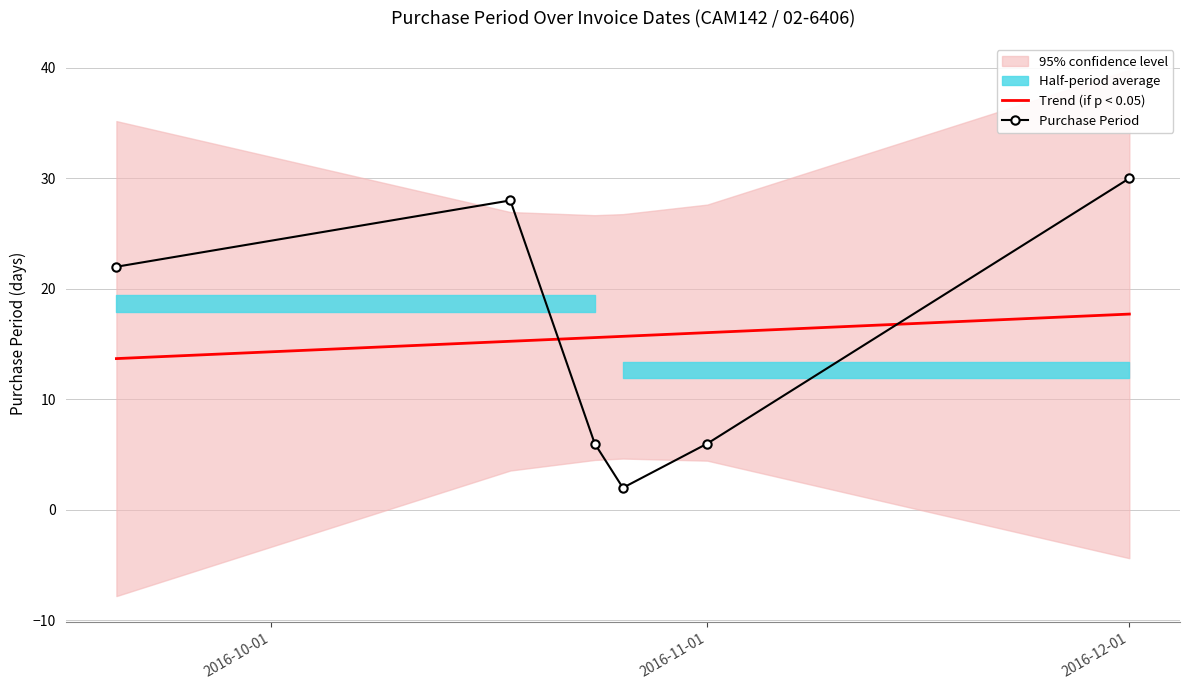

Which series has the largest total across all categories?

Purchase Period